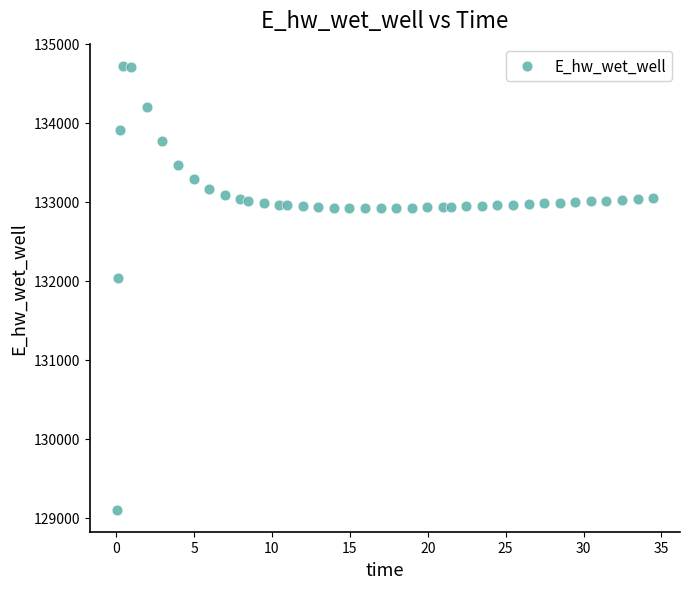

What Y value in the scatter plot is closest to 131913?

132035.9